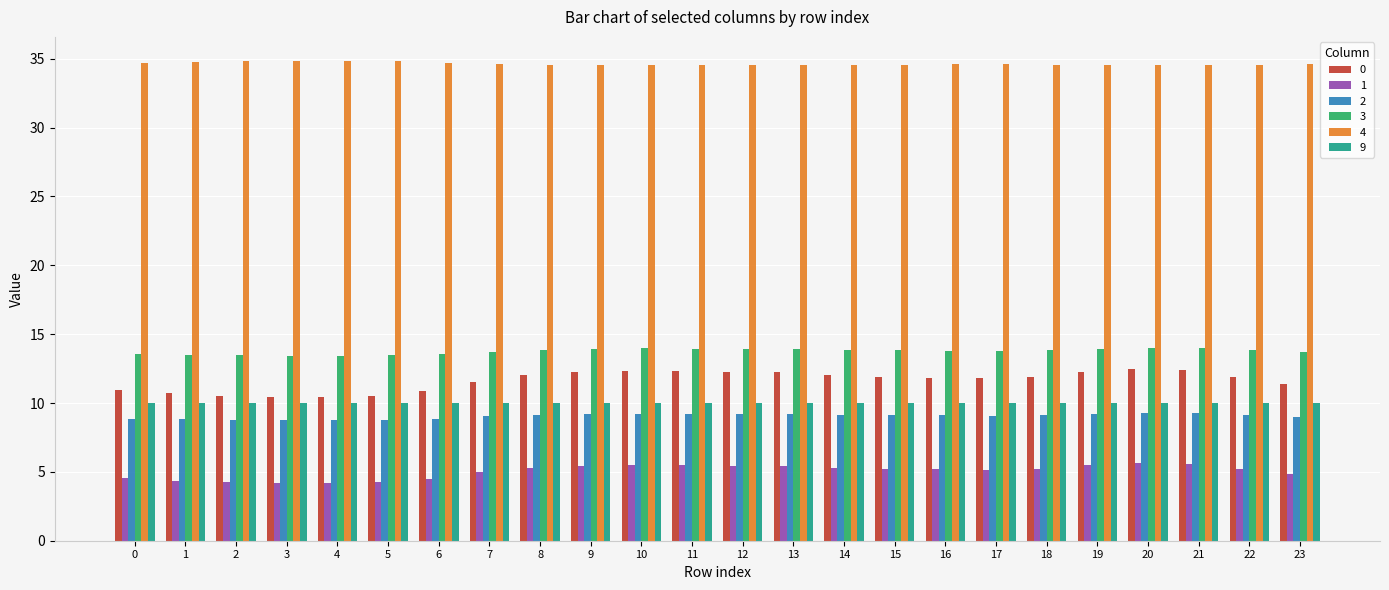

What value does the 1 series have at 10?

5.5